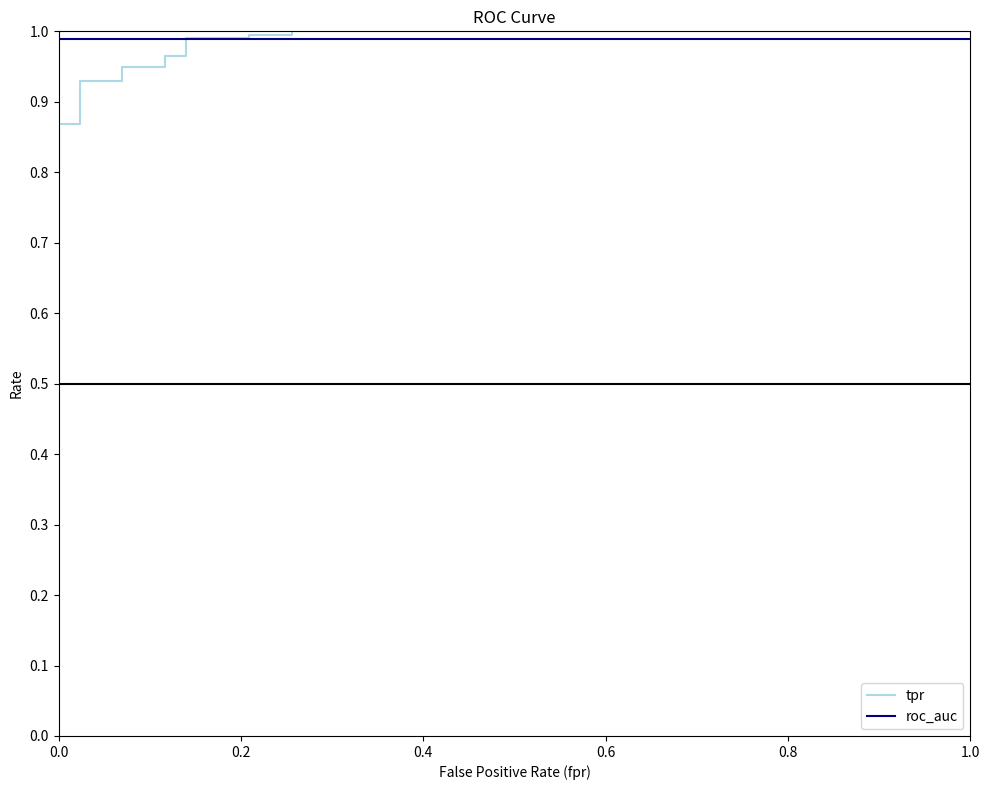

Is the value of tpr at 0.0 greater than the value of roc_auc at 8?

No